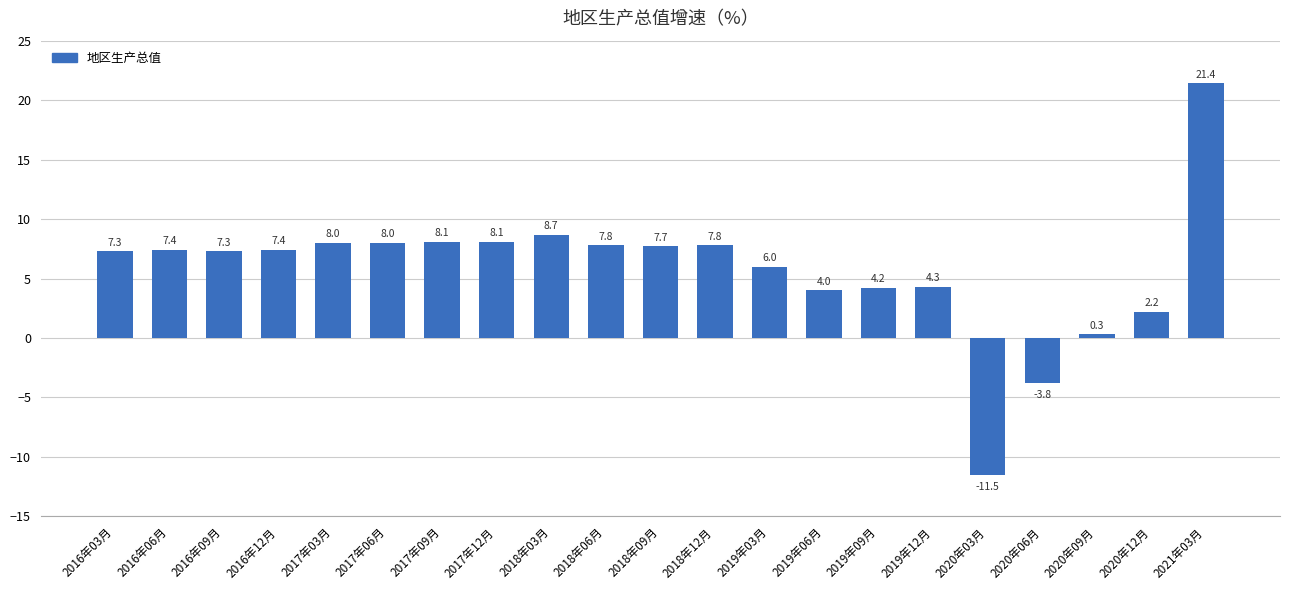

How many data points does each series have?

21